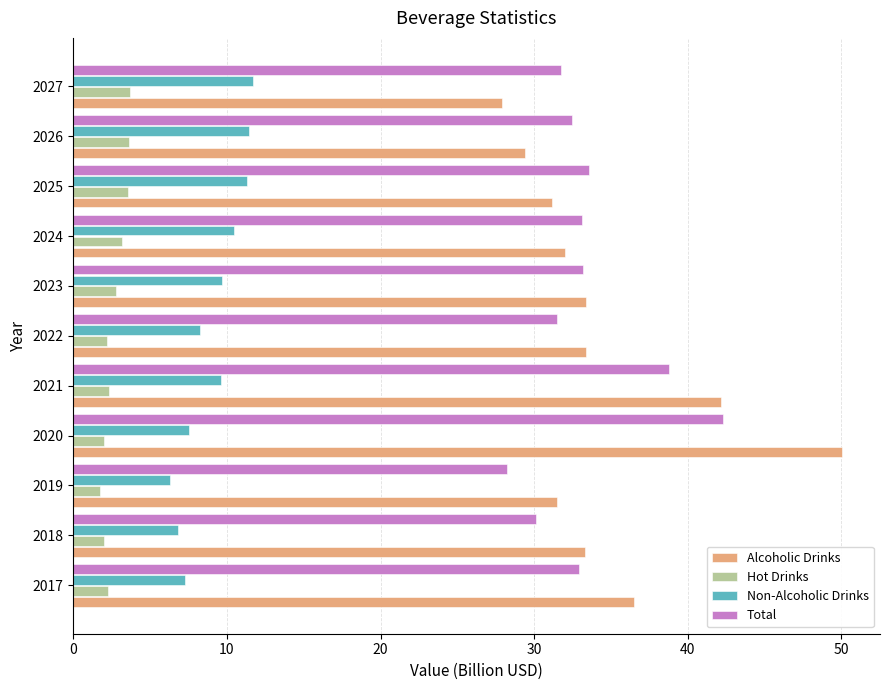

How many data points in Total are above 32?

7